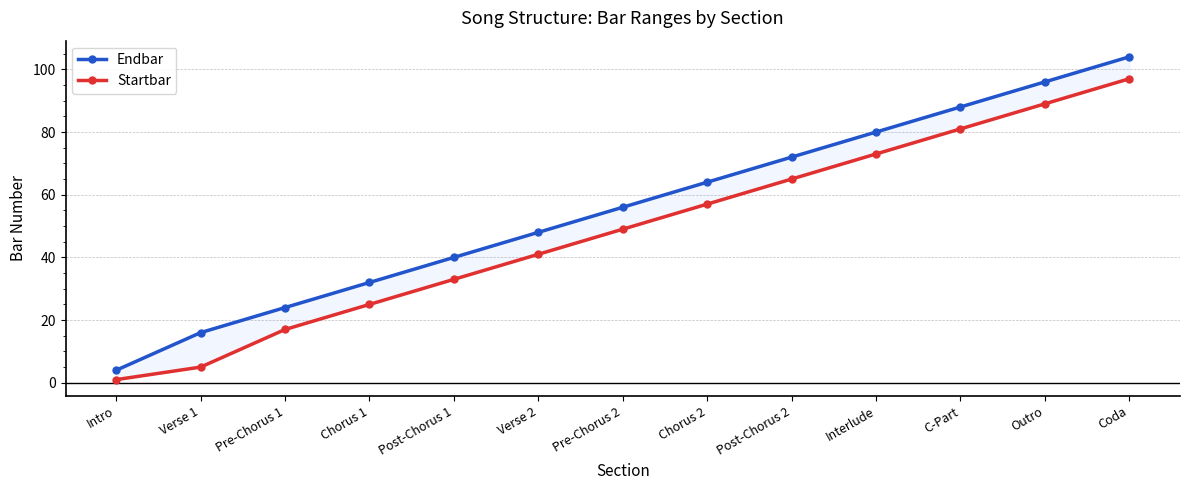

What is the difference between the Endbar values at Interlude and Verse 1?

64